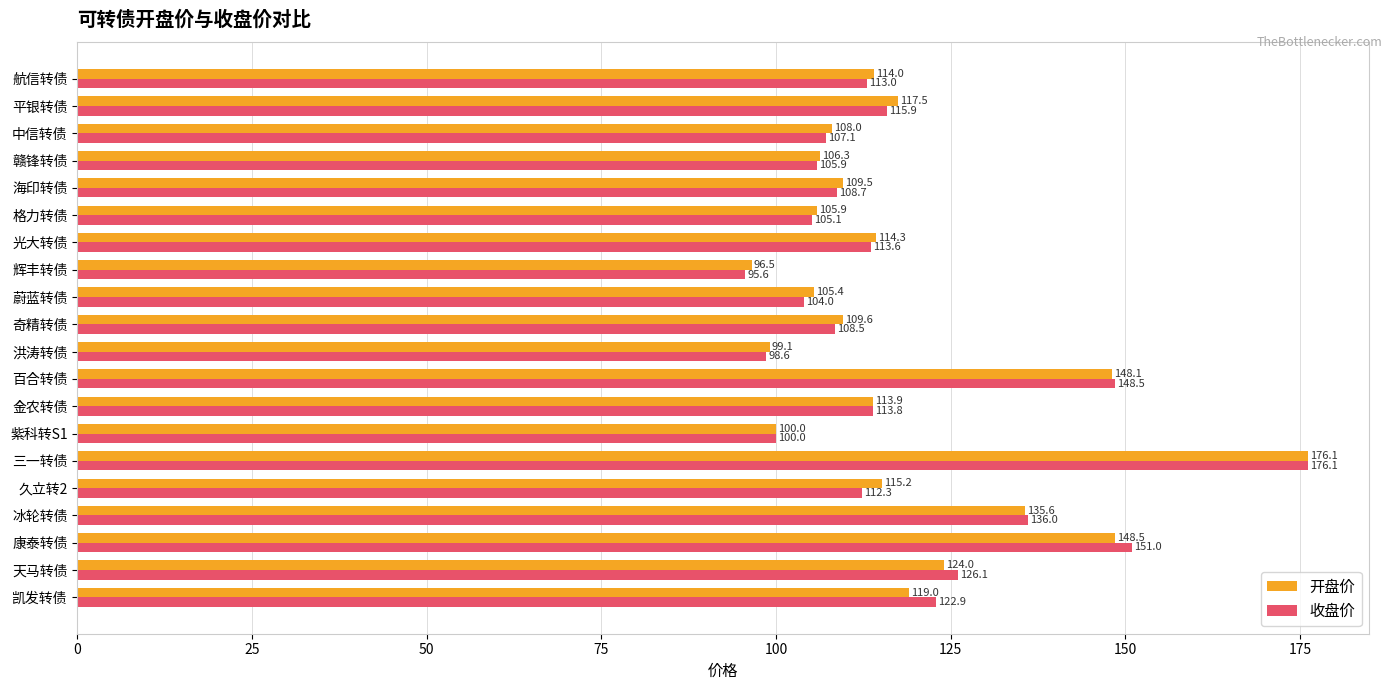

At which category is the sum across all series the highest?

三一转债